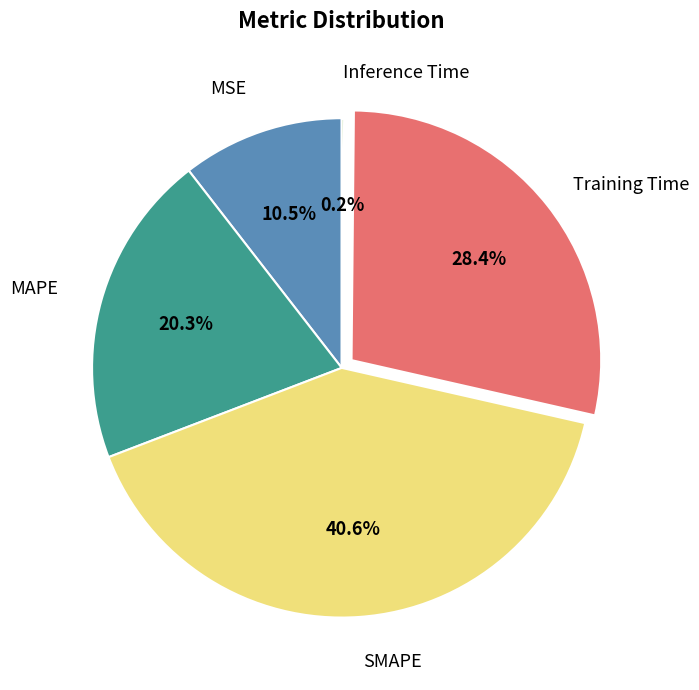

Does any single category account for the majority?

No